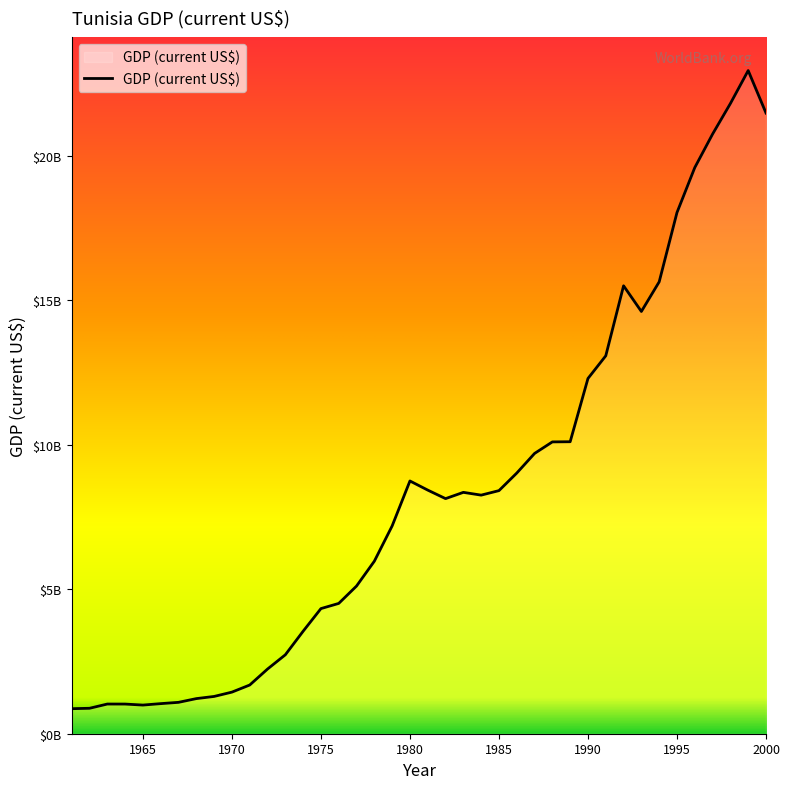

Is this an area chart (filled region under the line)?

Yes